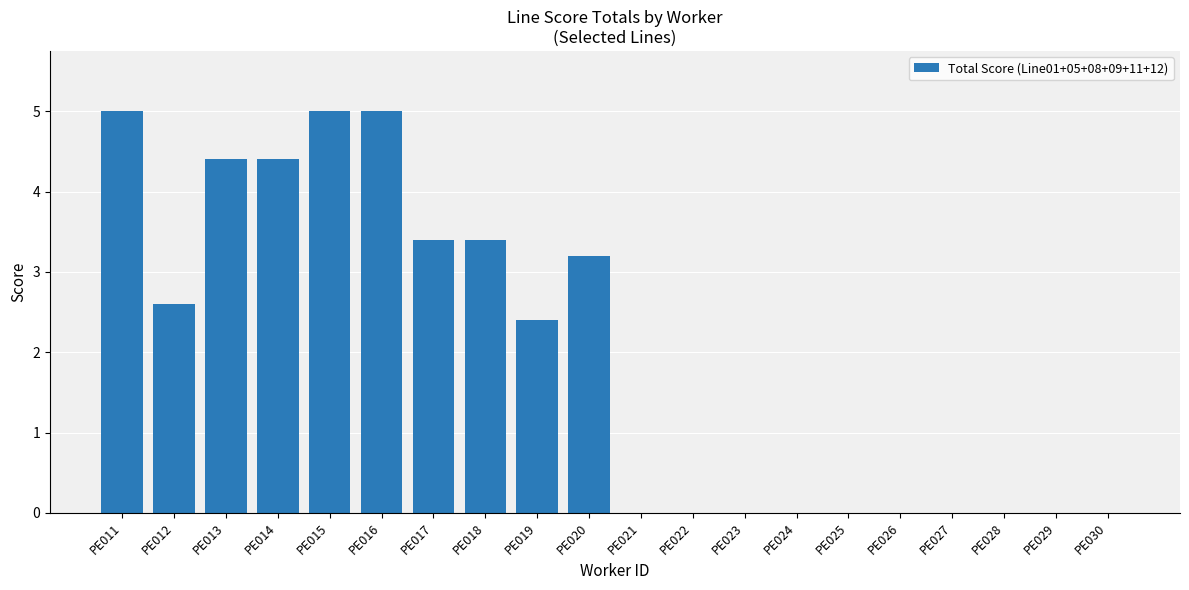

Count the number of categories in the chart.

20